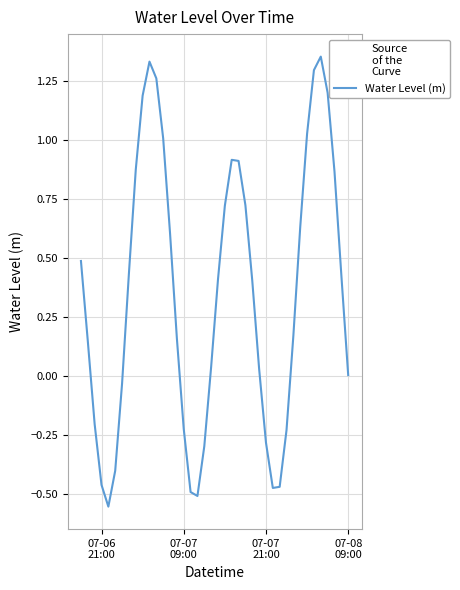

What is the difference between the maximum and minimum values?

1.9